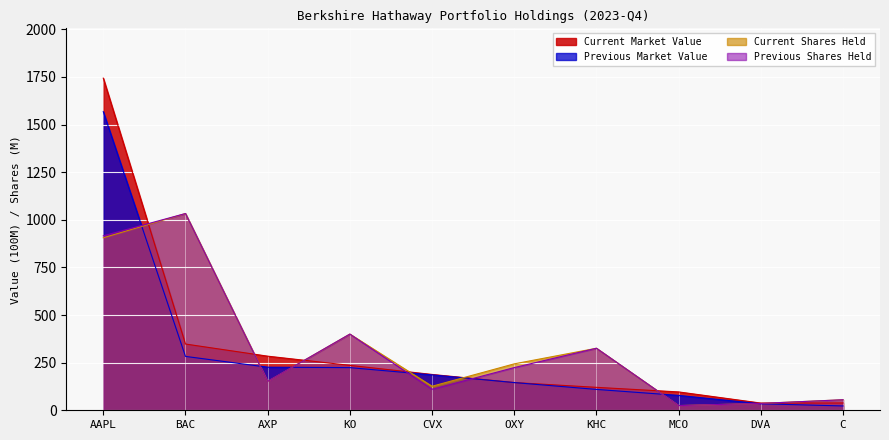

Read the Current Market Value value at AXP.

284.0